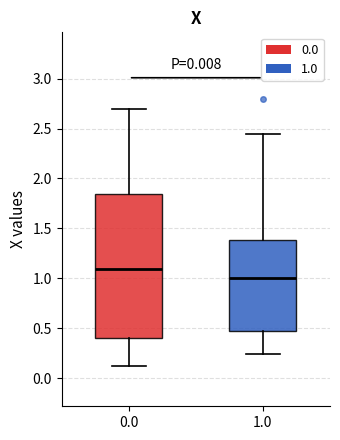

Which box is the tallest, from its lower edge to its upper edge?

0.0